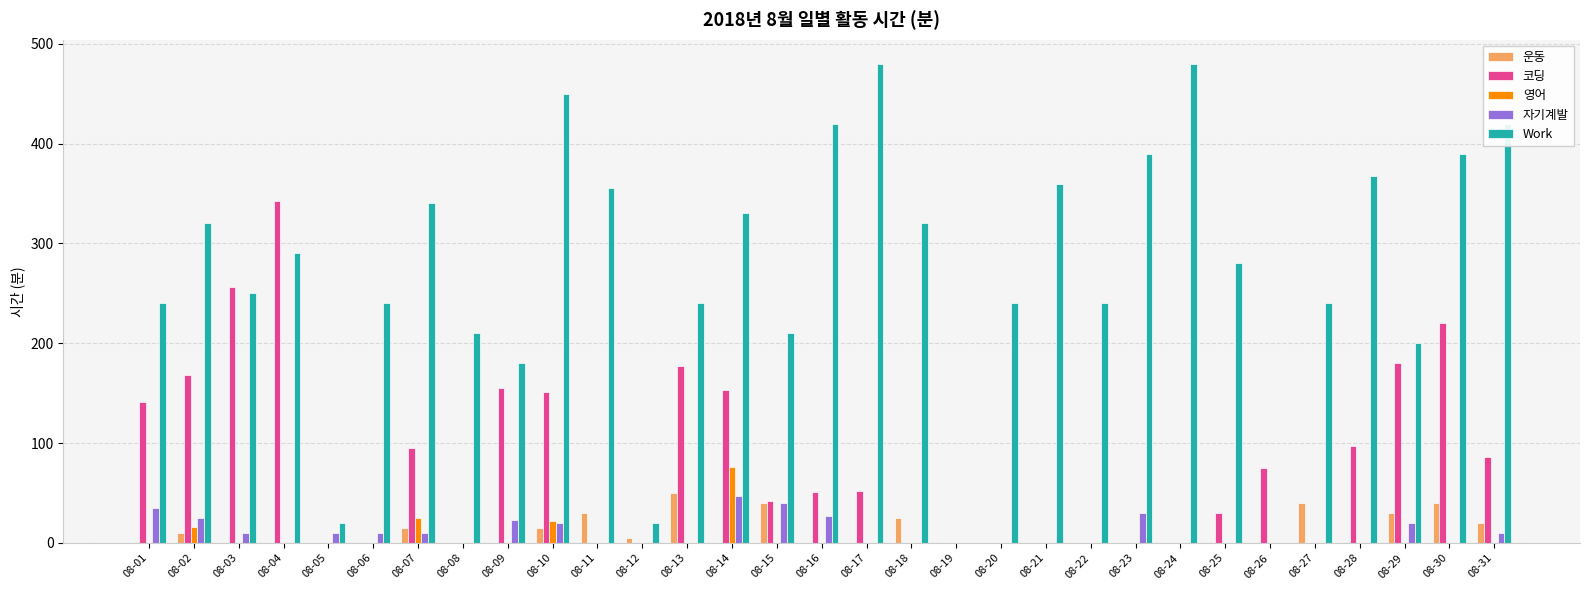

Which category has the highest value in the 코딩 series?

08-04